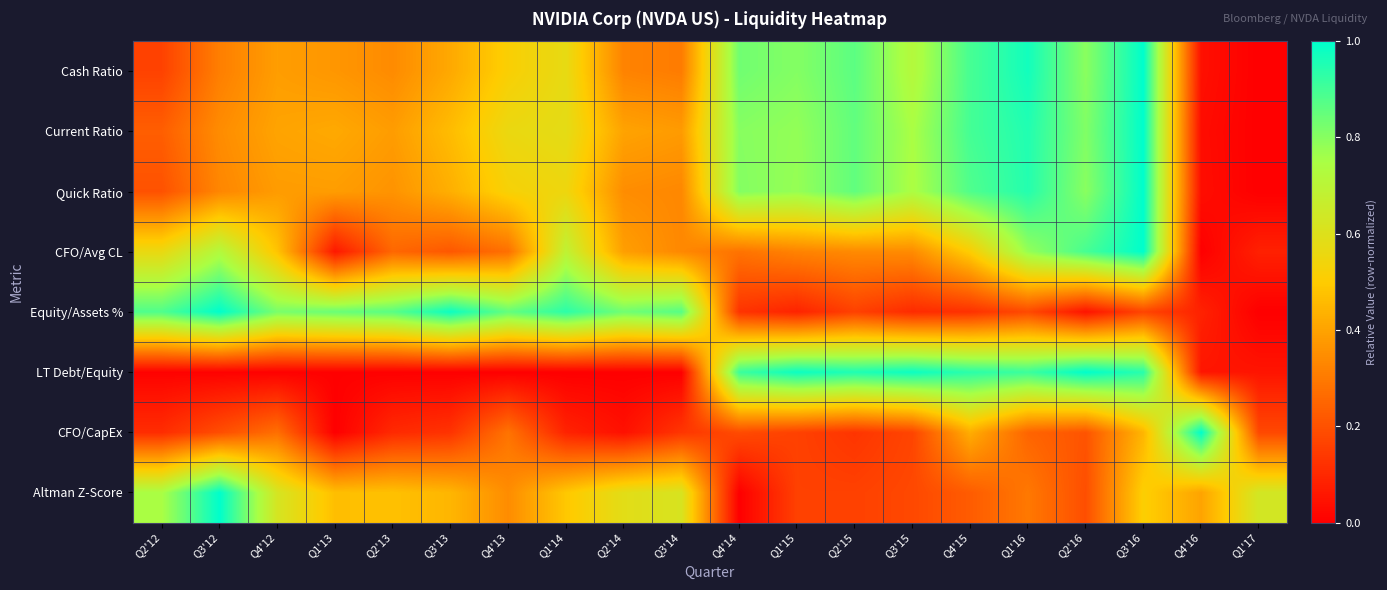

Which series has the largest range (max minus min)?

Cash Ratio